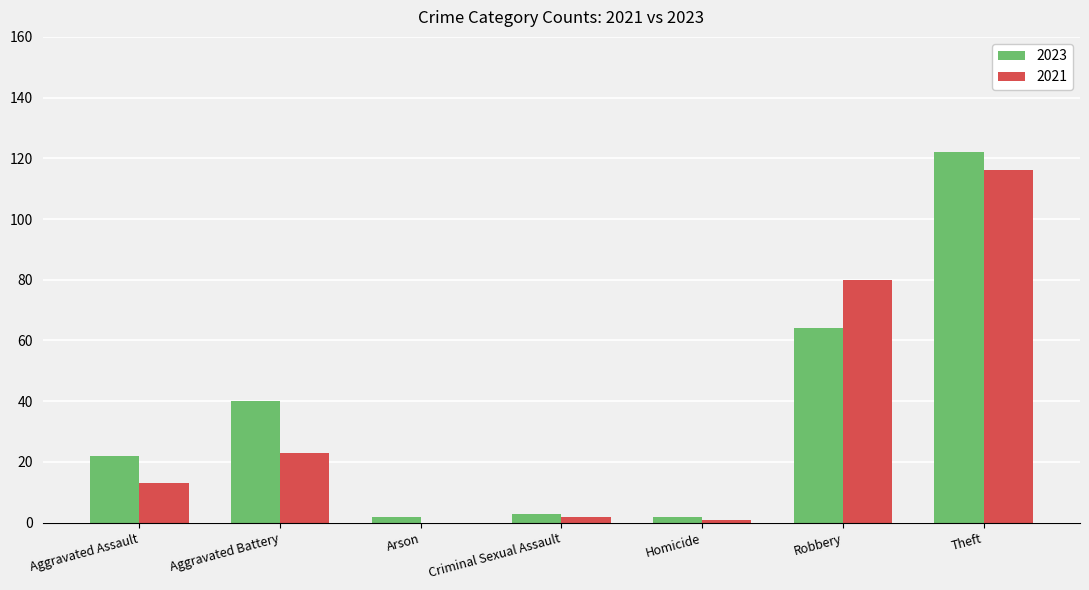

The value of 2023 at Aggravated Battery is 54. True or false?

False